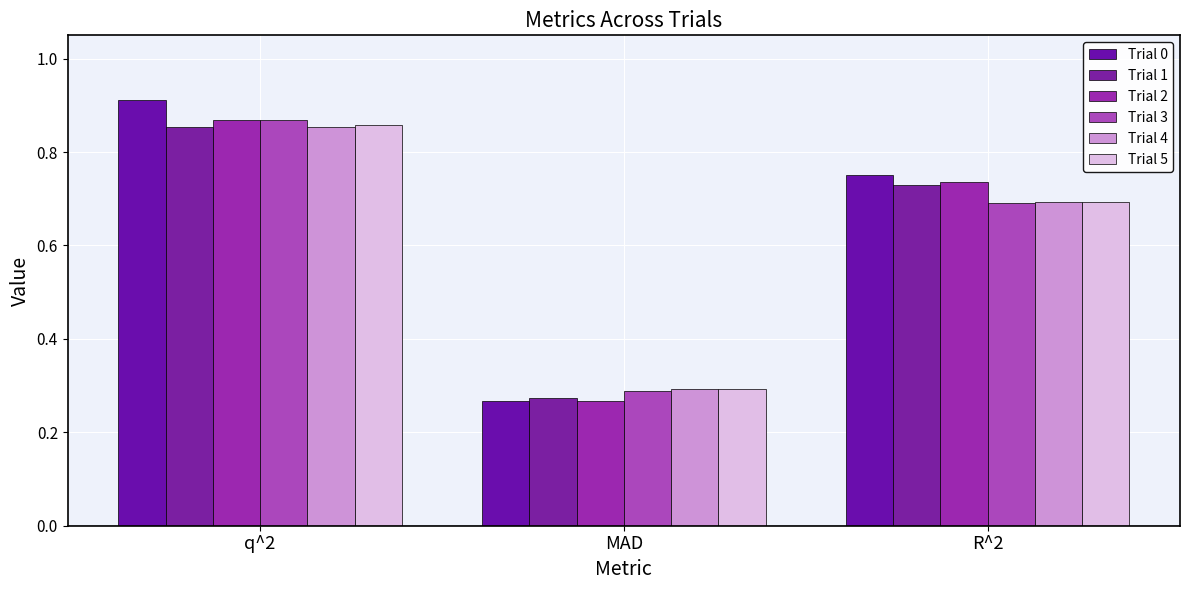

True or false: Trial 2 has a value of 0.7 at R^2.

True